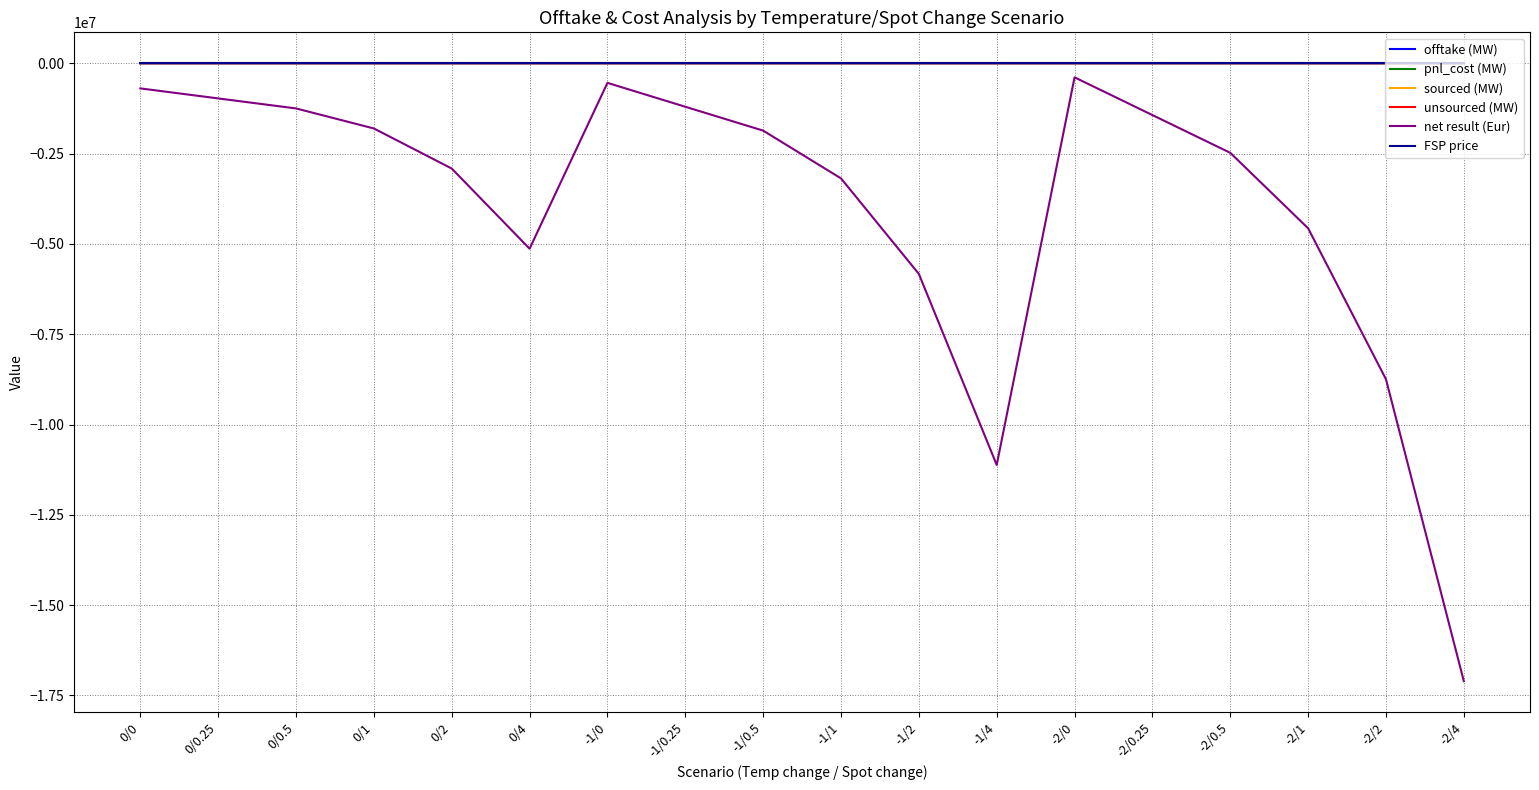

What is the maximum value shown in the chart?

301.2